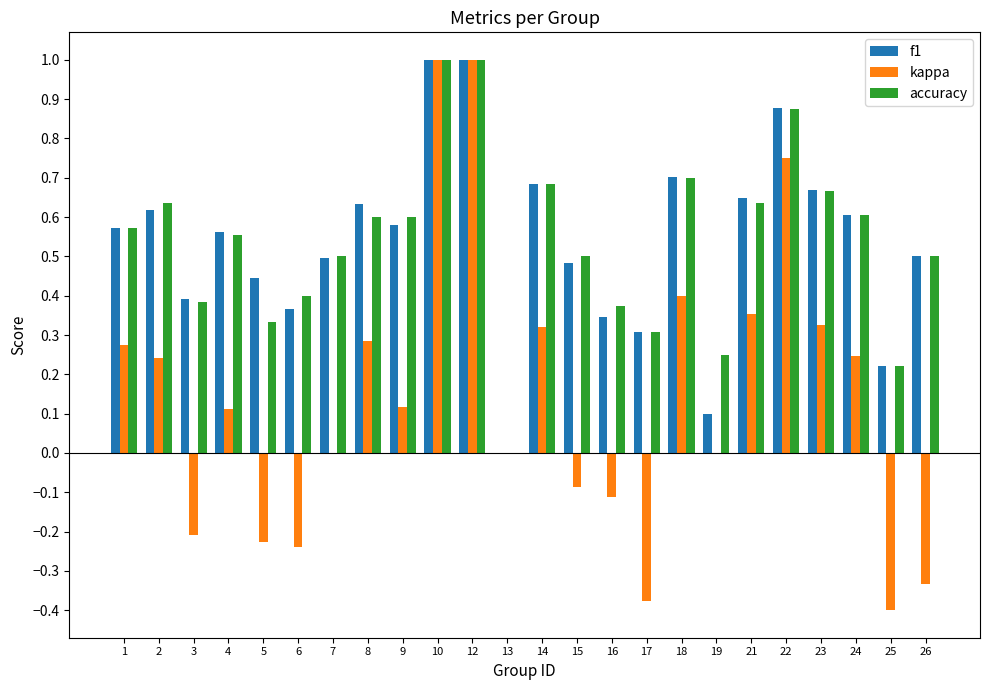

What is the difference between the kappa values at 10 and 16?

1.1